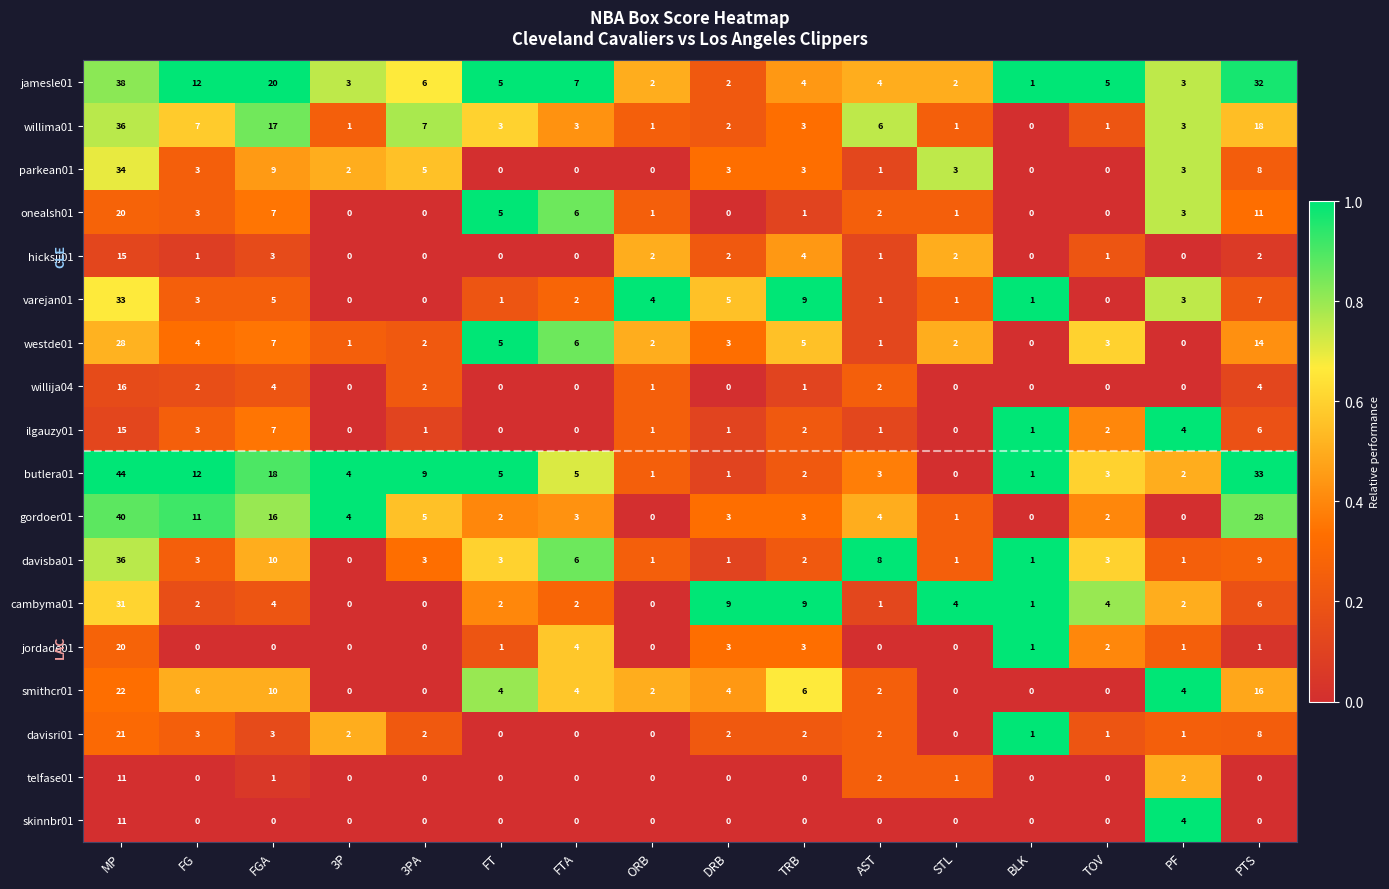

Count the number of data series in this chart.

18